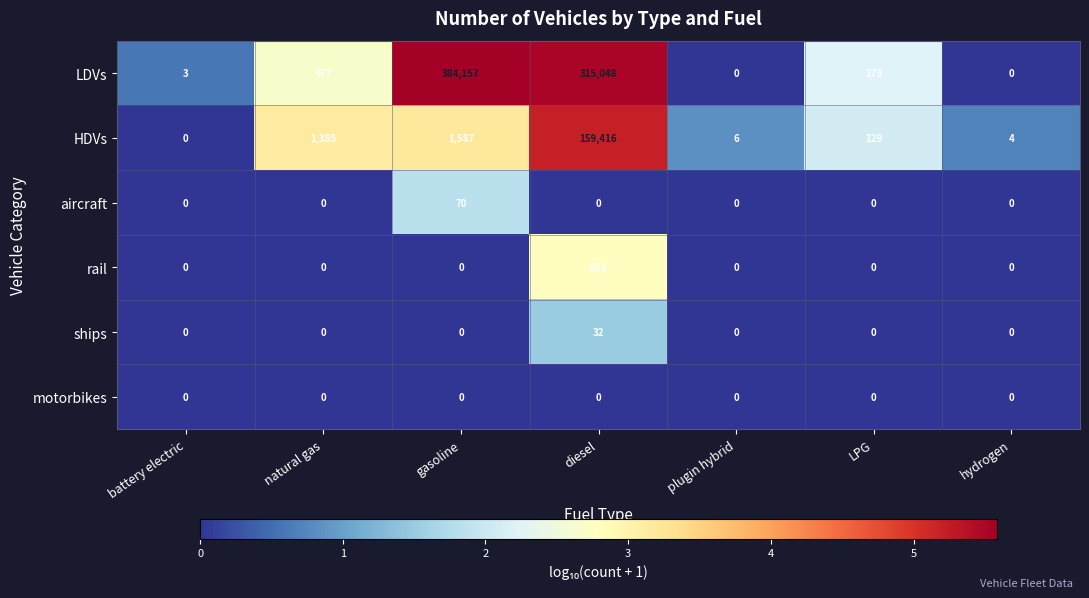

How many categories are shown in the chart?

7